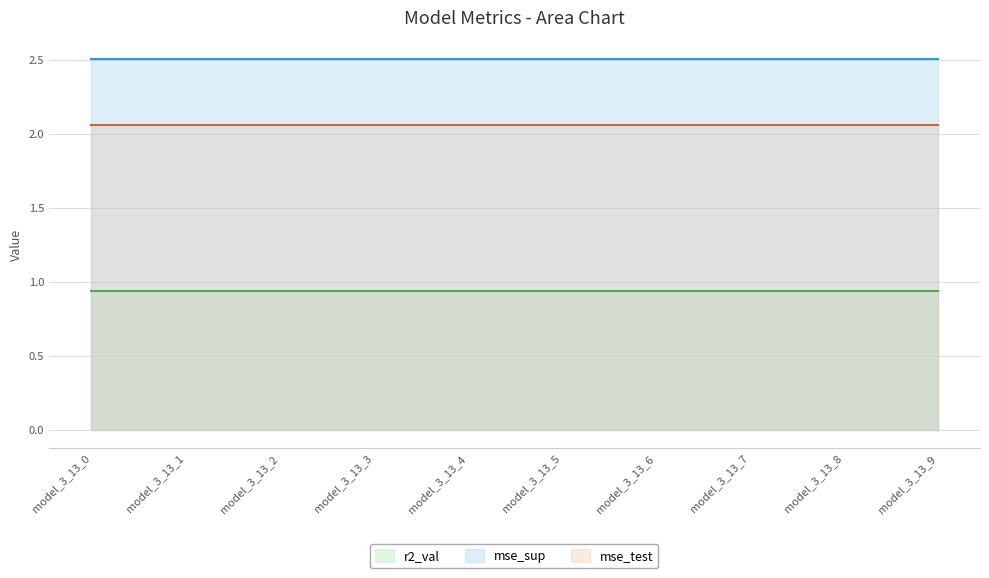

What is the total value across all series at model_3_13_9?

5.5